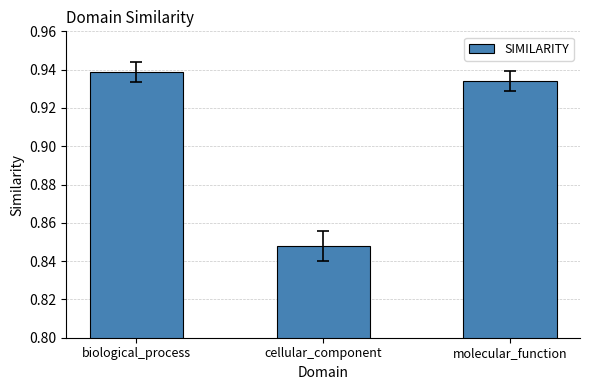

What is the sum of all values?

2.7